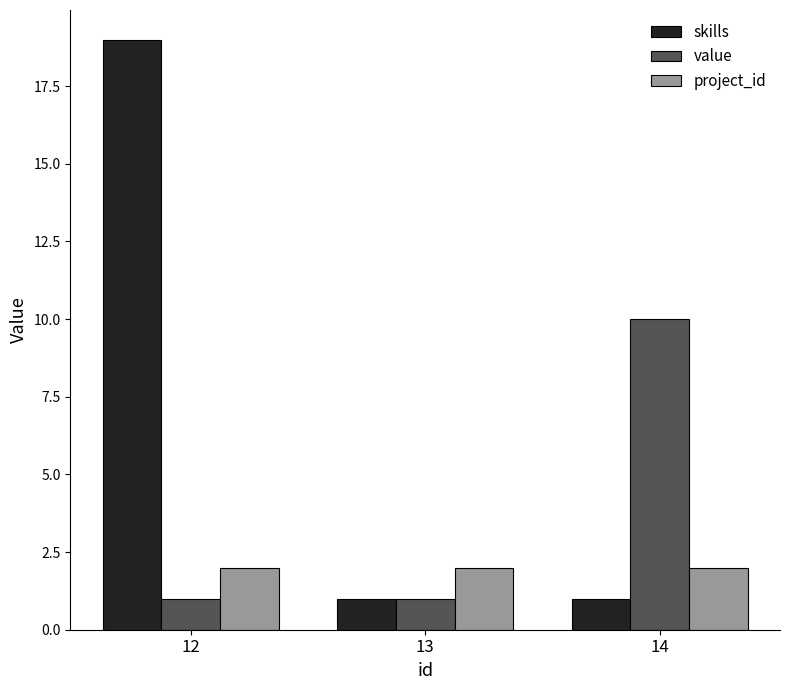

What is the maximum value shown in the chart?

19